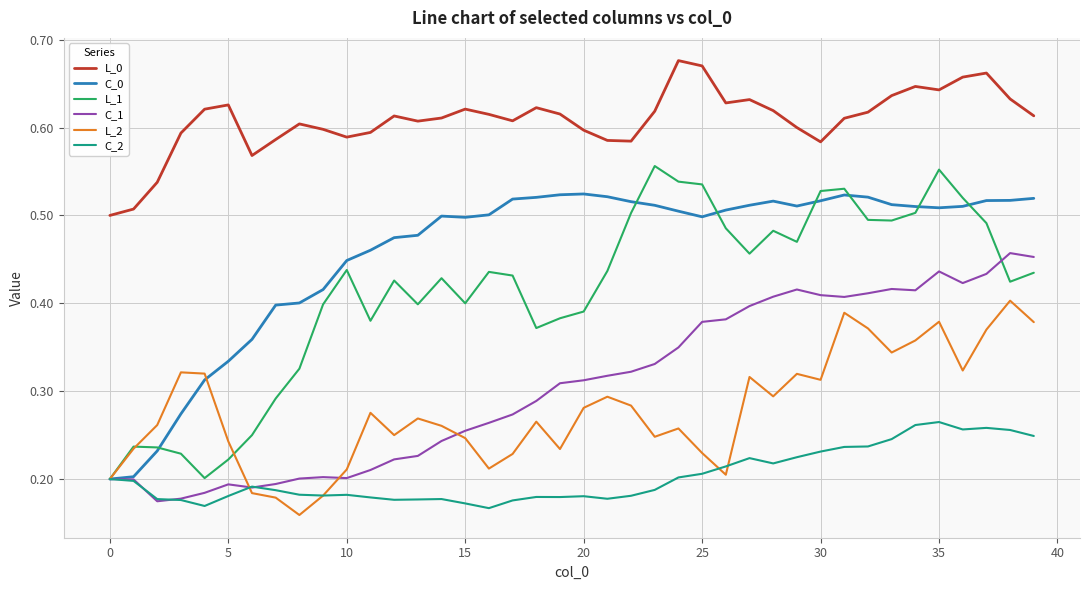

Which series has the largest total across all categories?

L_0